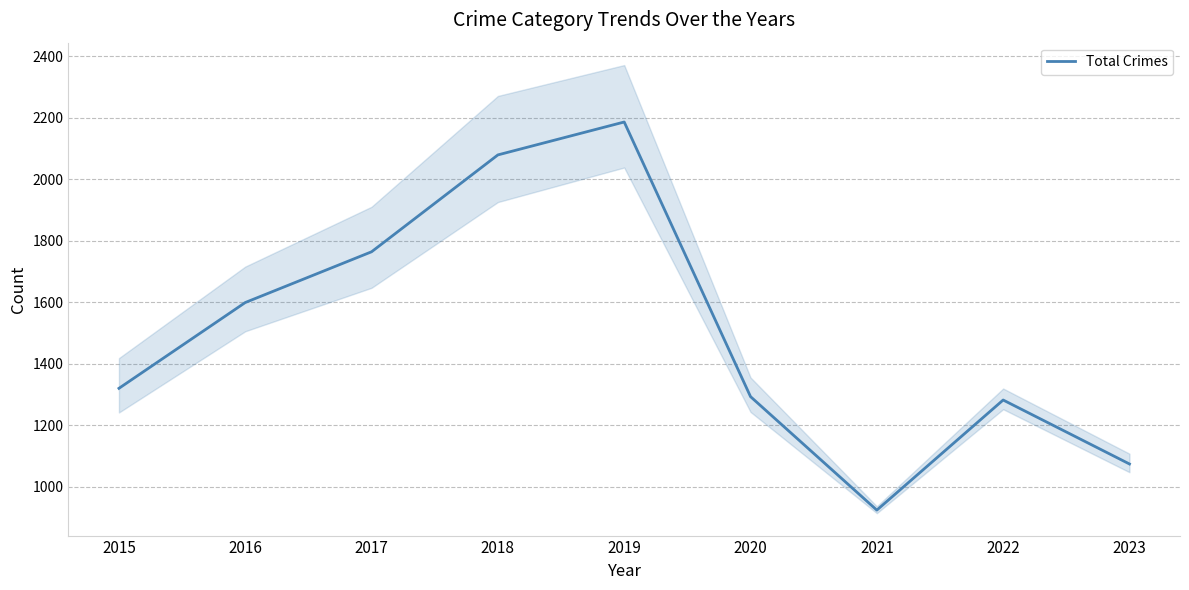

Which has a higher value, 2019 or 2016?

2019